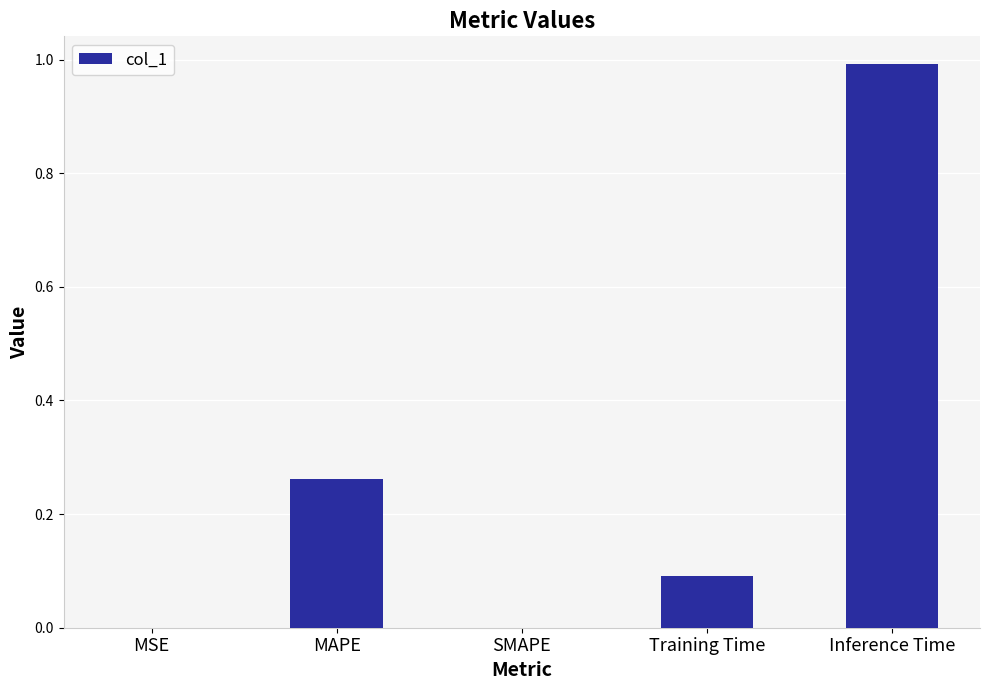

What is the maximum value shown in the chart?

1.0